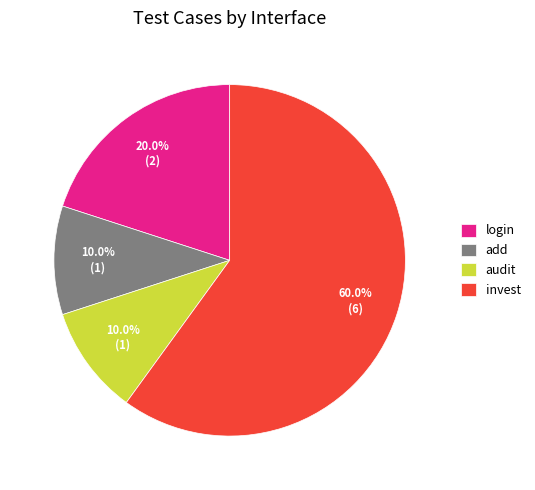

Approximately how many times larger is the value at add compared to invest?

0.2